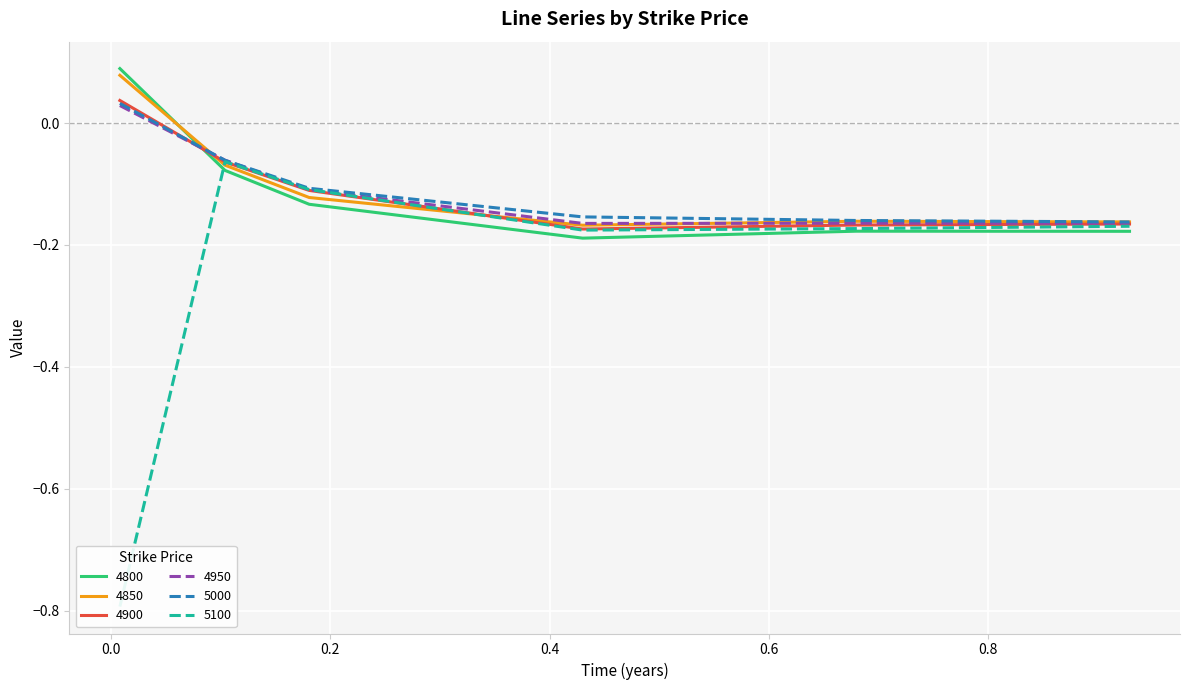

True or false: 4950 and 4800 intersect in this chart.

True